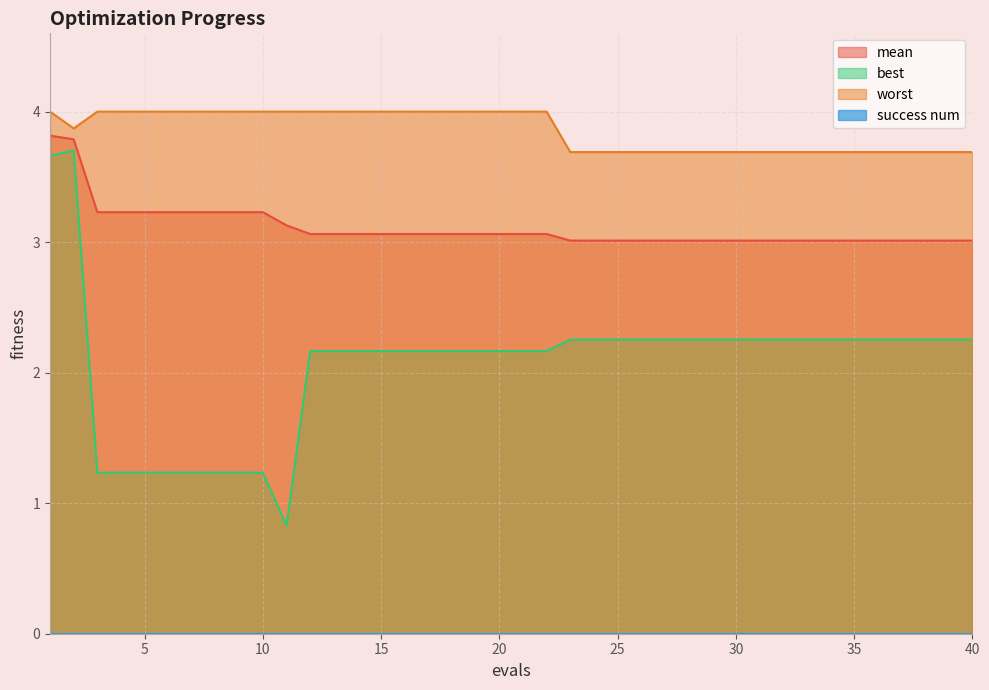

True or false: worst and best cross at least once.

False